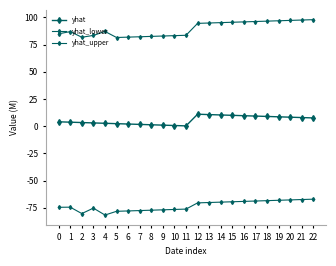

Count the number of data series in this chart.

3